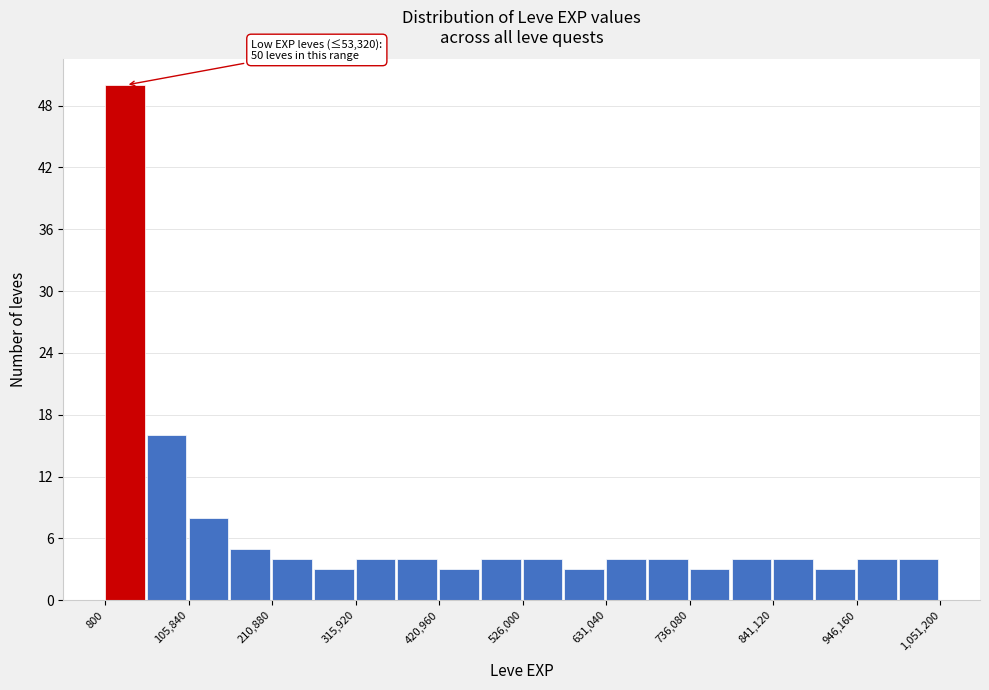

Read against the x-axis, roughly where is the centre of the tallest bar?

20000